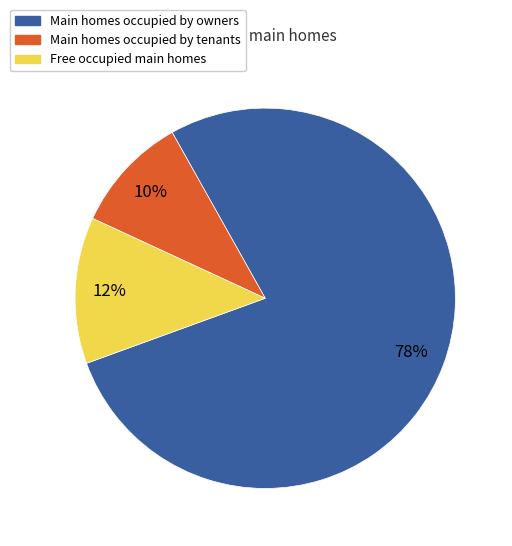

Count the number of slices in the pie.

3